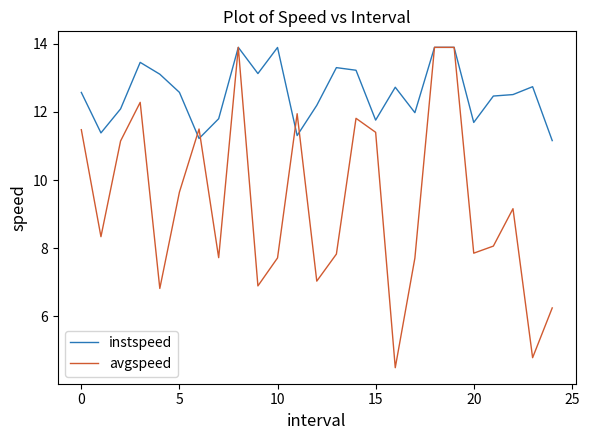

What is the minimum value for instspeed?

11.2